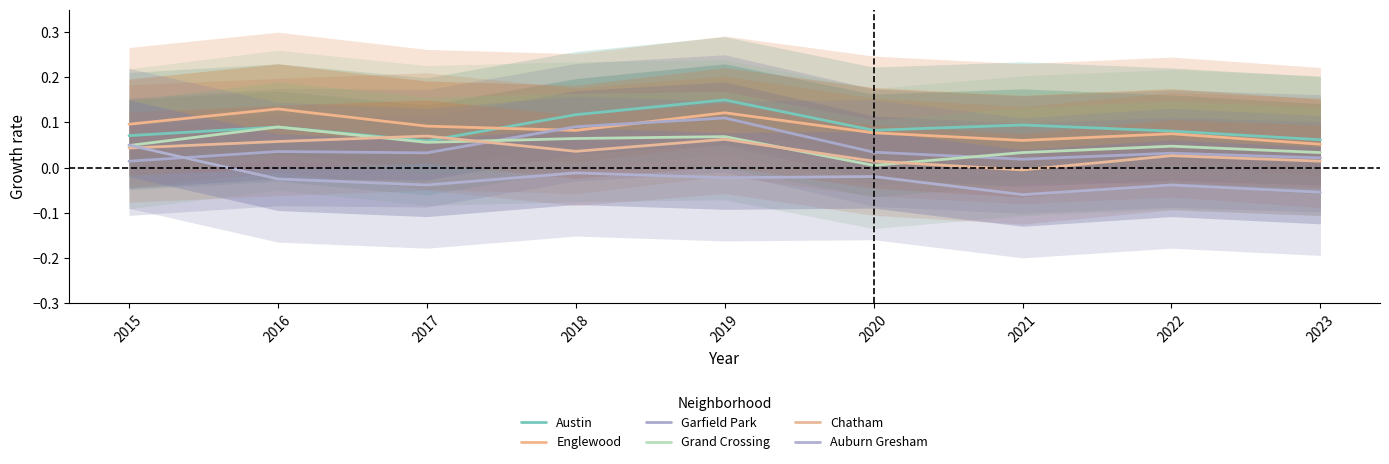

How many lines are shown in the chart?

6